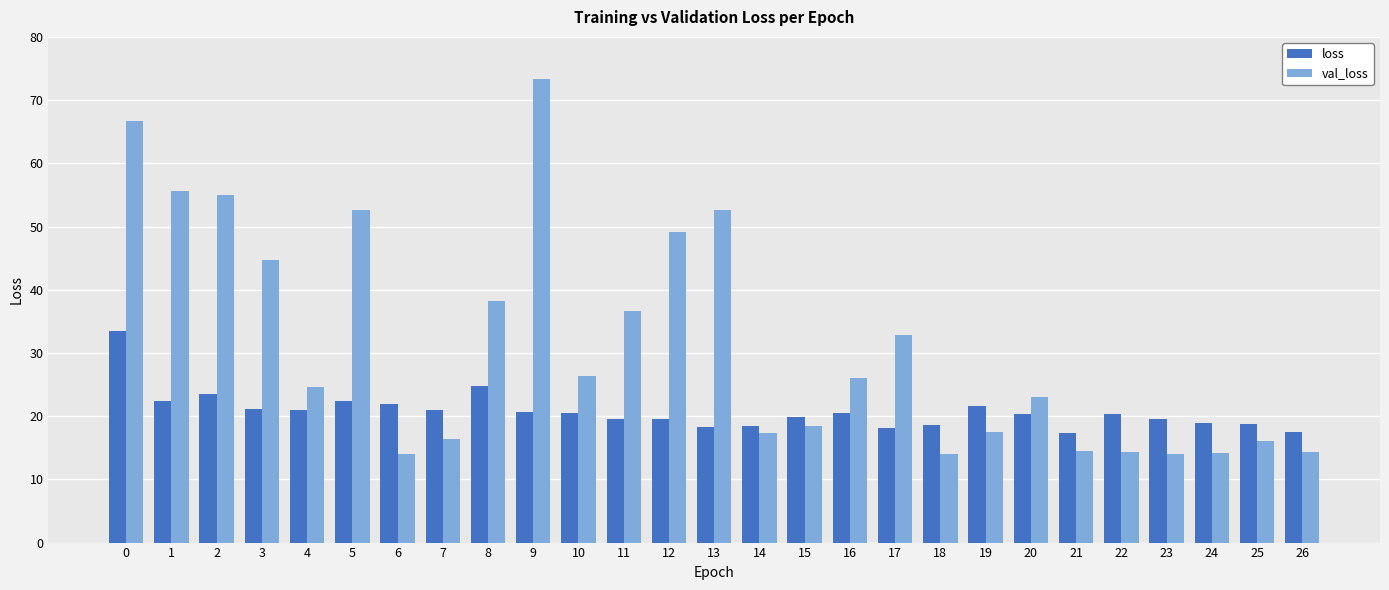

What is the average value of the loss series?

20.7